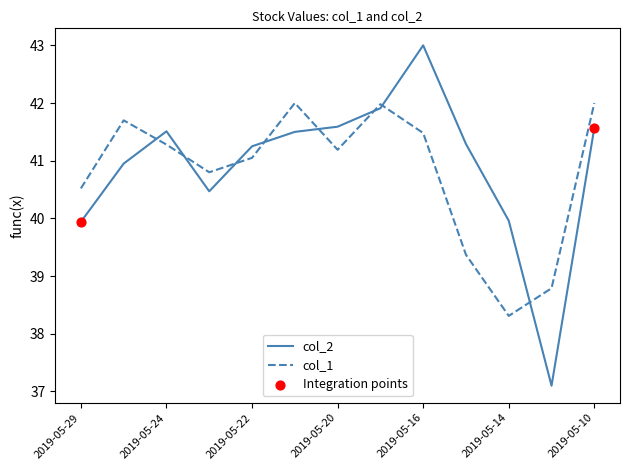

At how many categories does at least one series exceed 38?

13